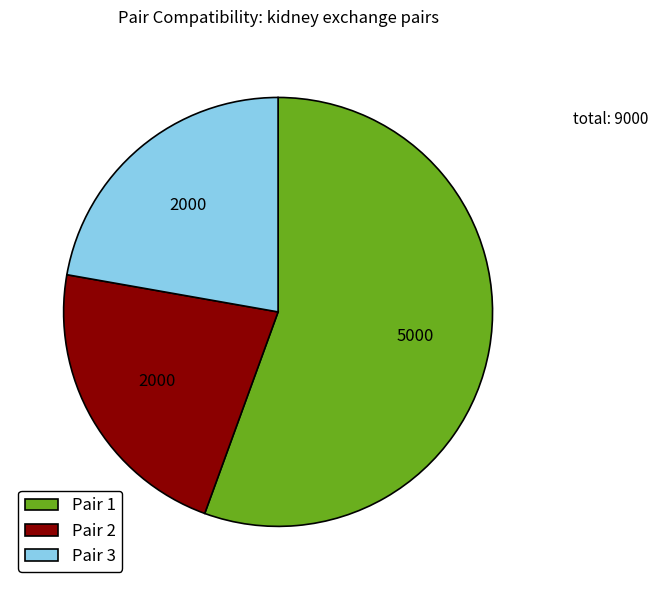

What is the ratio of the value at Pair 2 to the value at Pair 3?

1.0